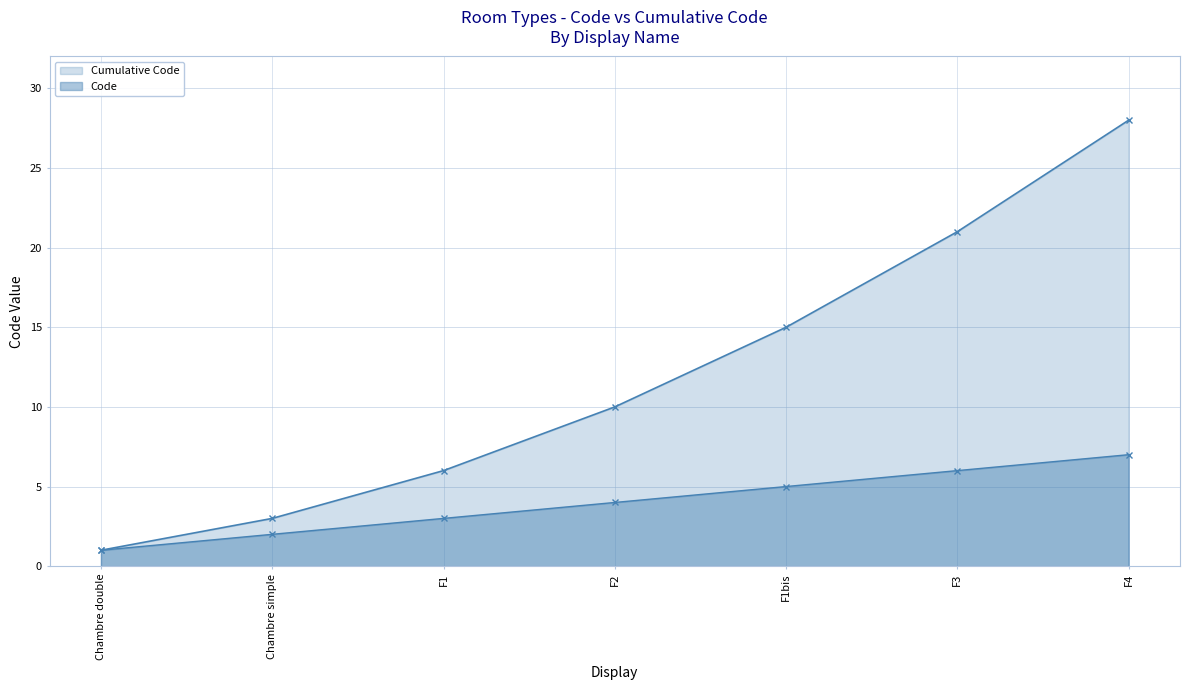

The value of Code at F2 is 2. True or false?

False